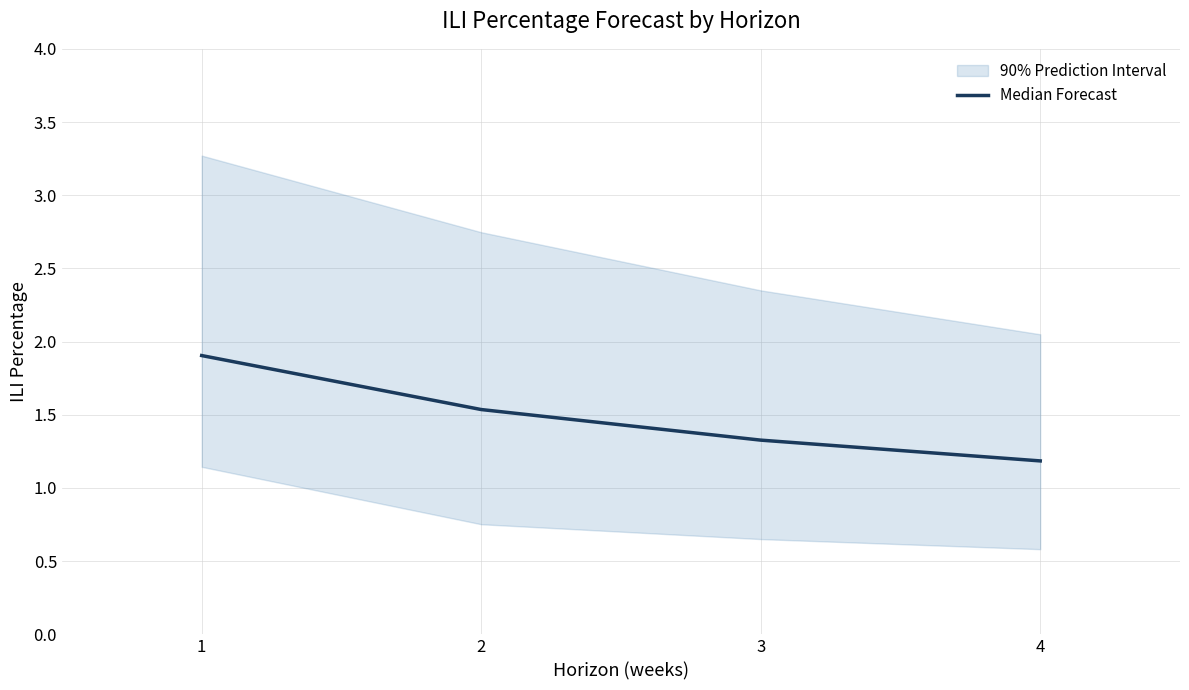

List the labels in order of value, smallest first.

4, 3, 2, 1